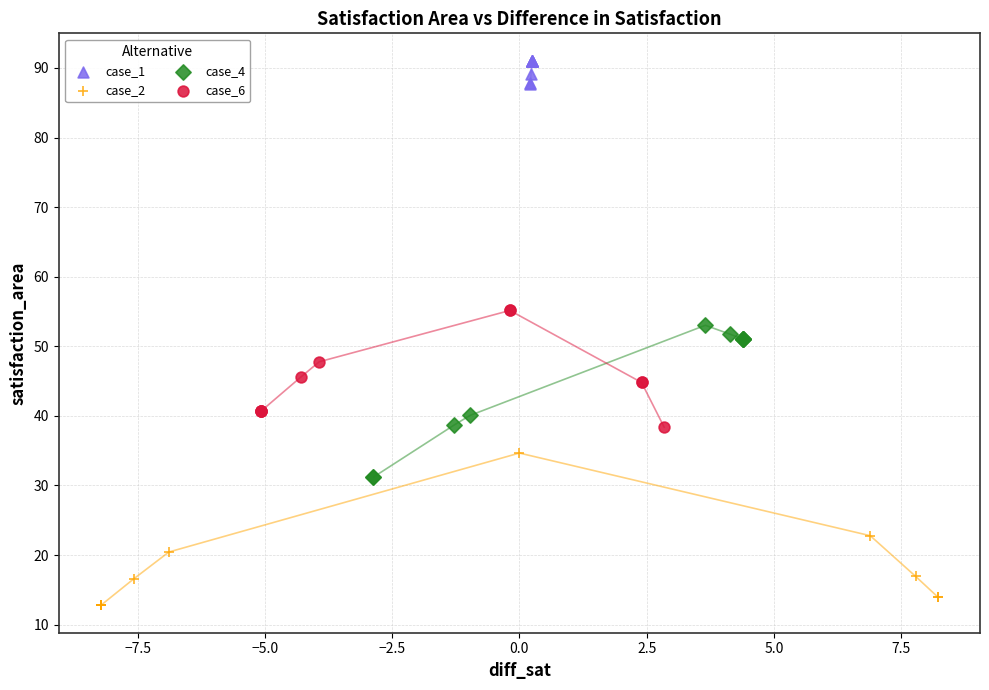

Which series reaches the minimum Y coordinate?

case_2